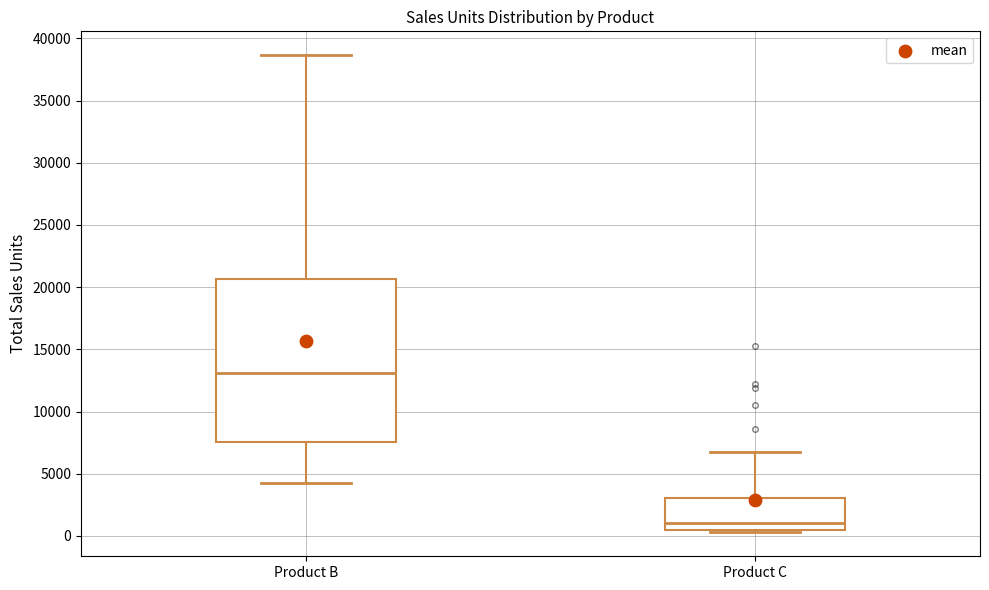

Comparing the boxes themselves (not the whiskers), which one is the tallest?

Product B